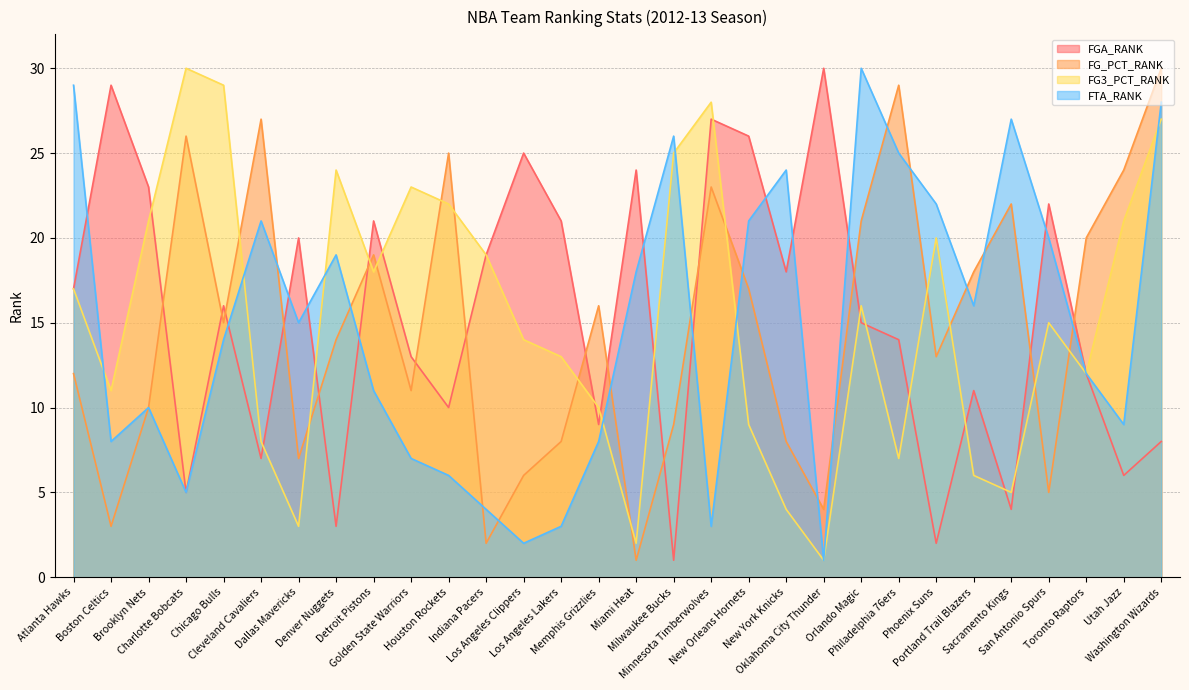

Which series has the largest total across all categories?

FG3_PCT_RANK